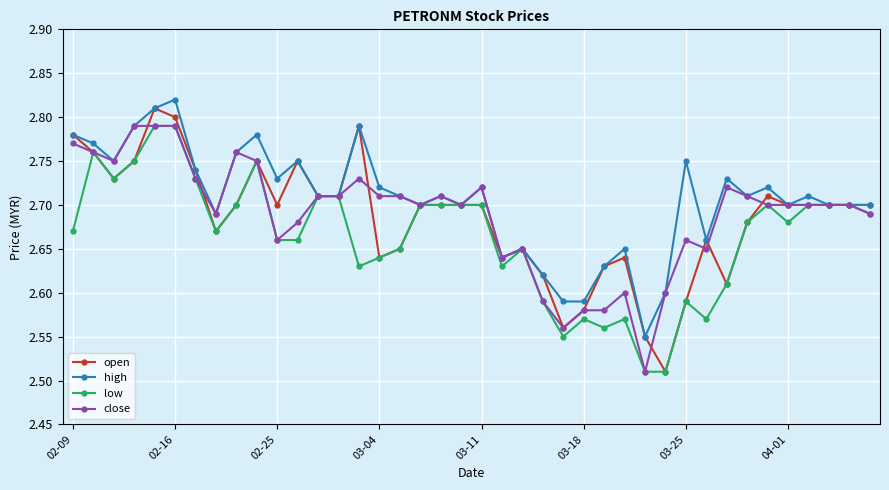

At how many categories does at least one series exceed 2?

40